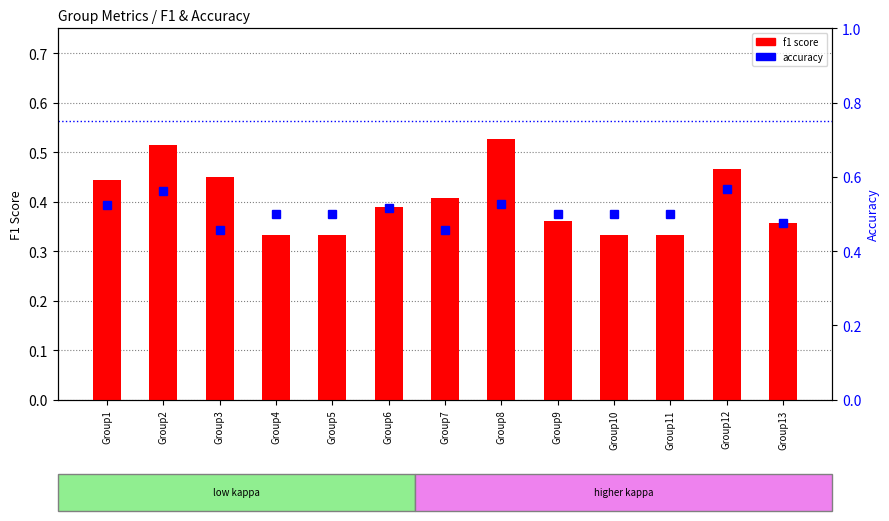

List the series in order of their overall mean, highest first.

accuracy, f1 score